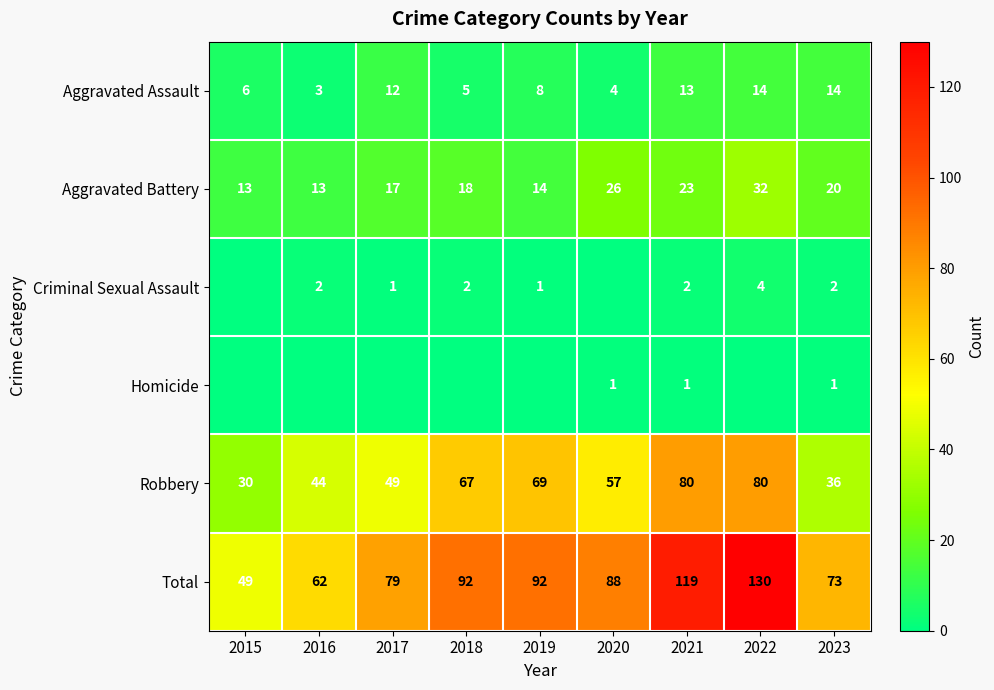

The Aggravated Assault series shows 13 at 2021. True or false?

True